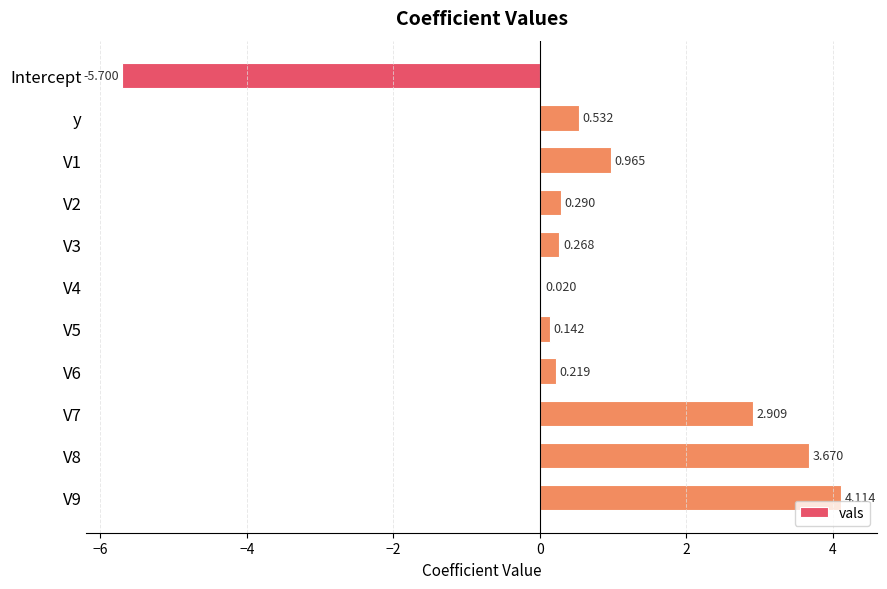

Does the chart contain stacked bars?

No